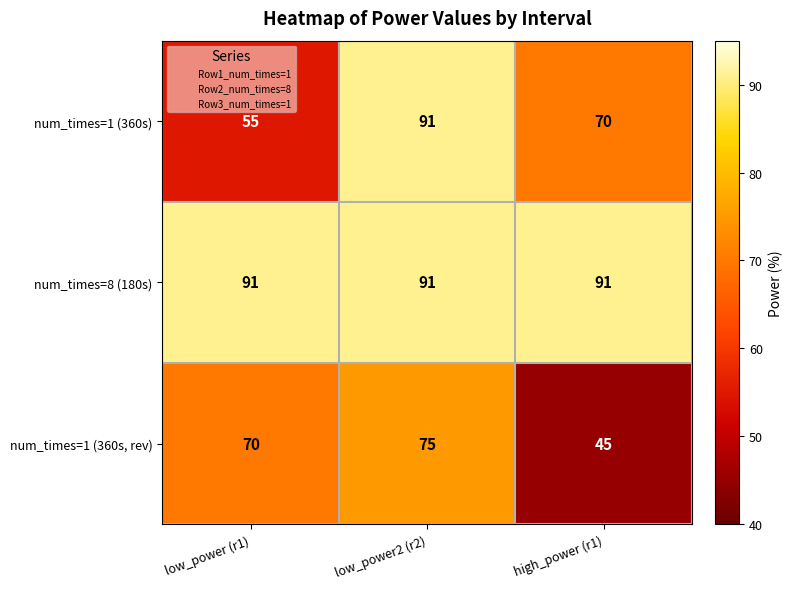

How many series are shown in this chart?

3